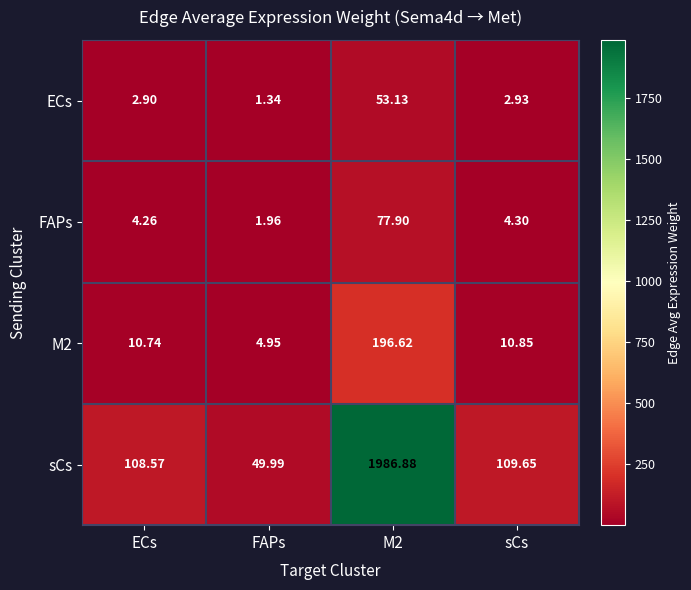

At which label does M2 first exceed 10?

ECs